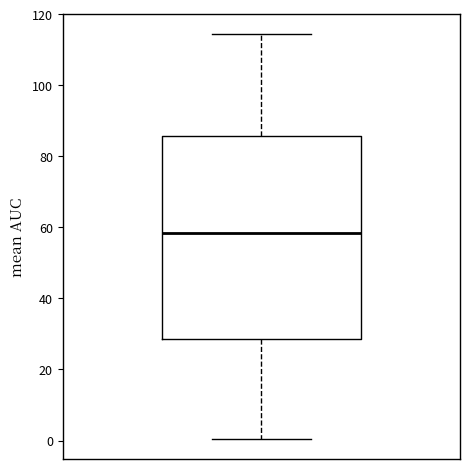

Transcribe this box plot: give where the median line is, the range the box spans, and where the two whiskers end, as read against the y-axis. The values are not printed on the chart, so give them approximately, as read against the axis.

median 58, box 28 to 86, whiskers 0 to 114